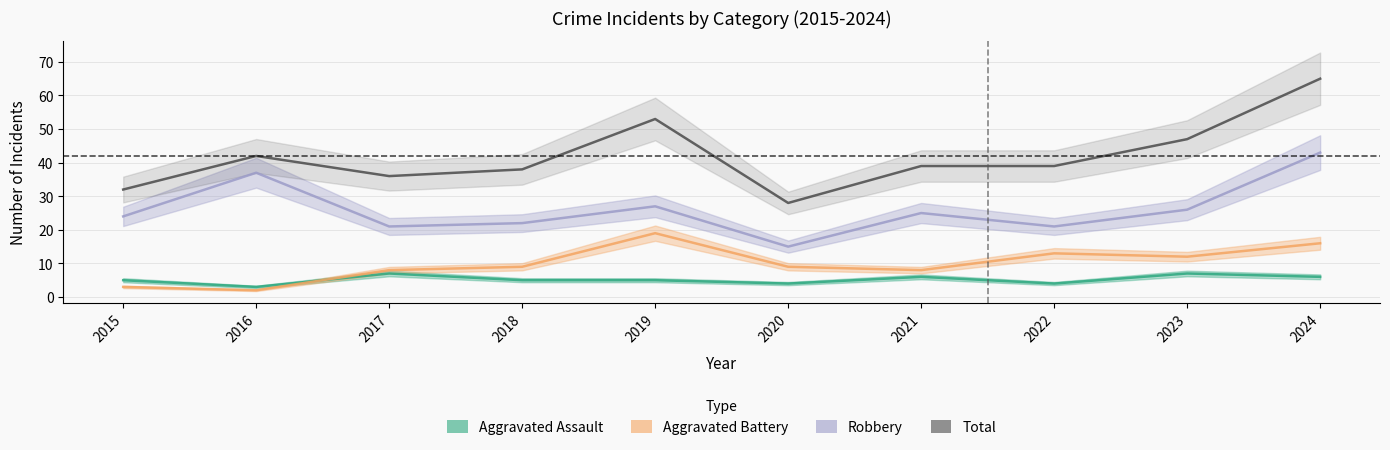

Where is the first local maximum for Aggravated Battery?

2019